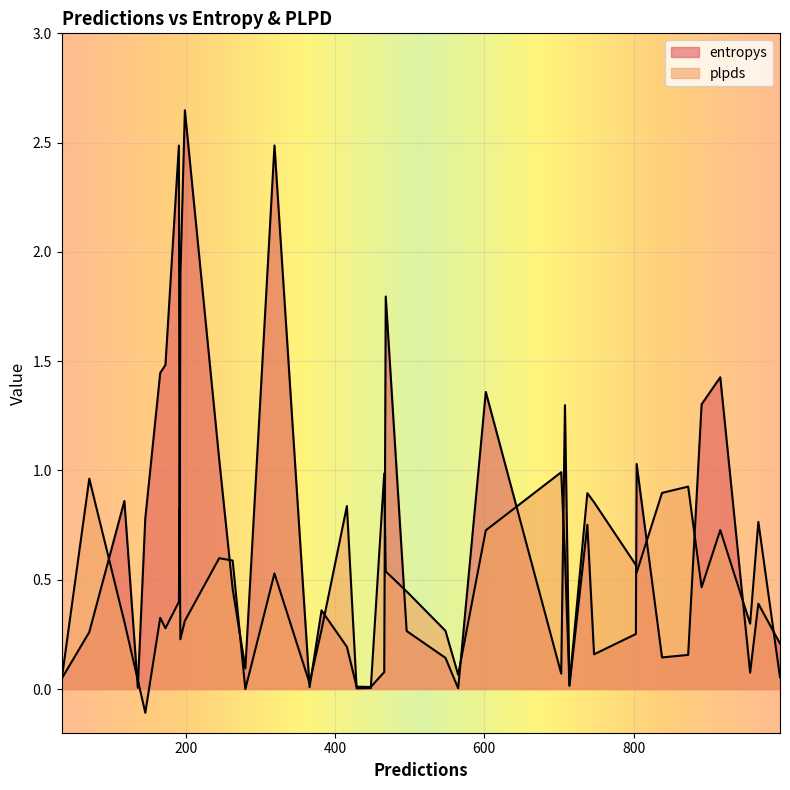

At which label does plpds reach its minimum?

146